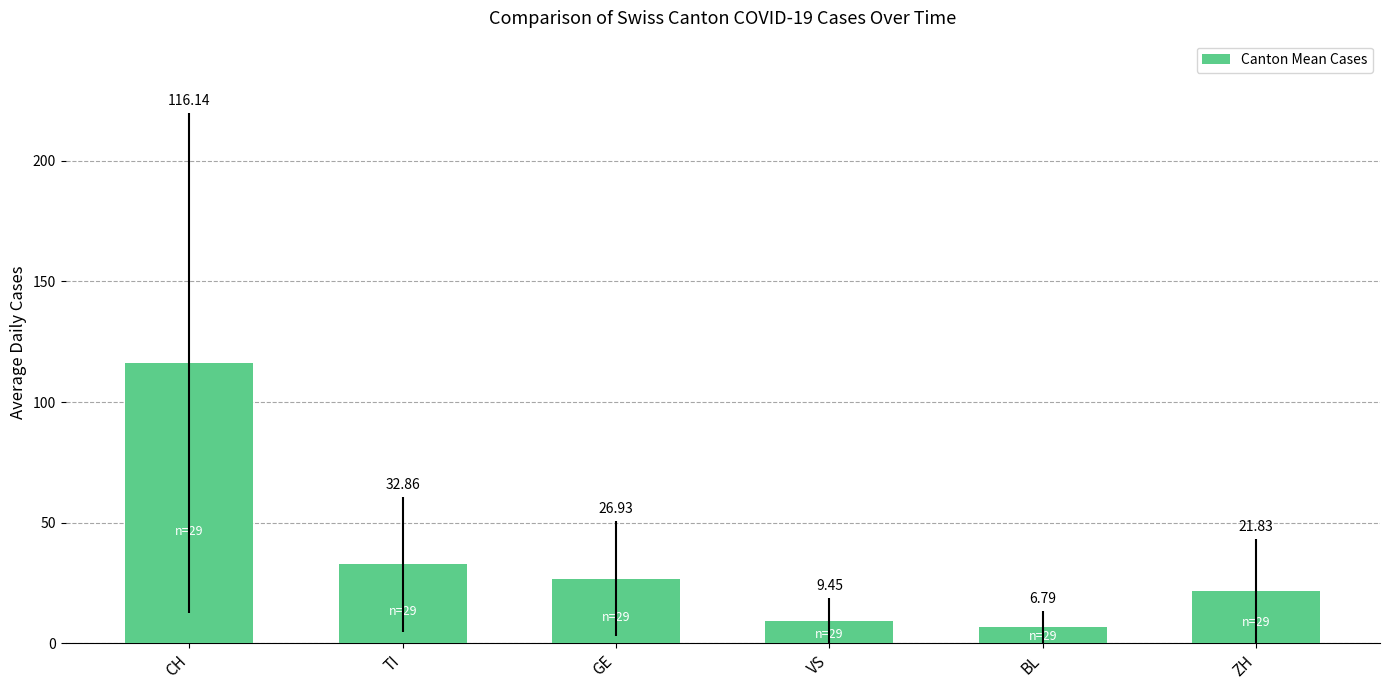

Rank the categories by value from lowest to highest.

BL, VS, ZH, GE, TI, CH